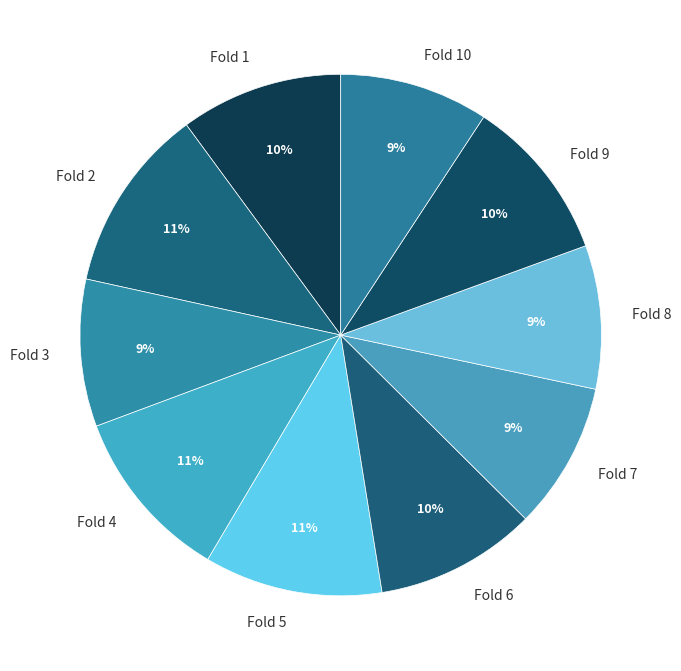

How many segments does this pie chart have?

10